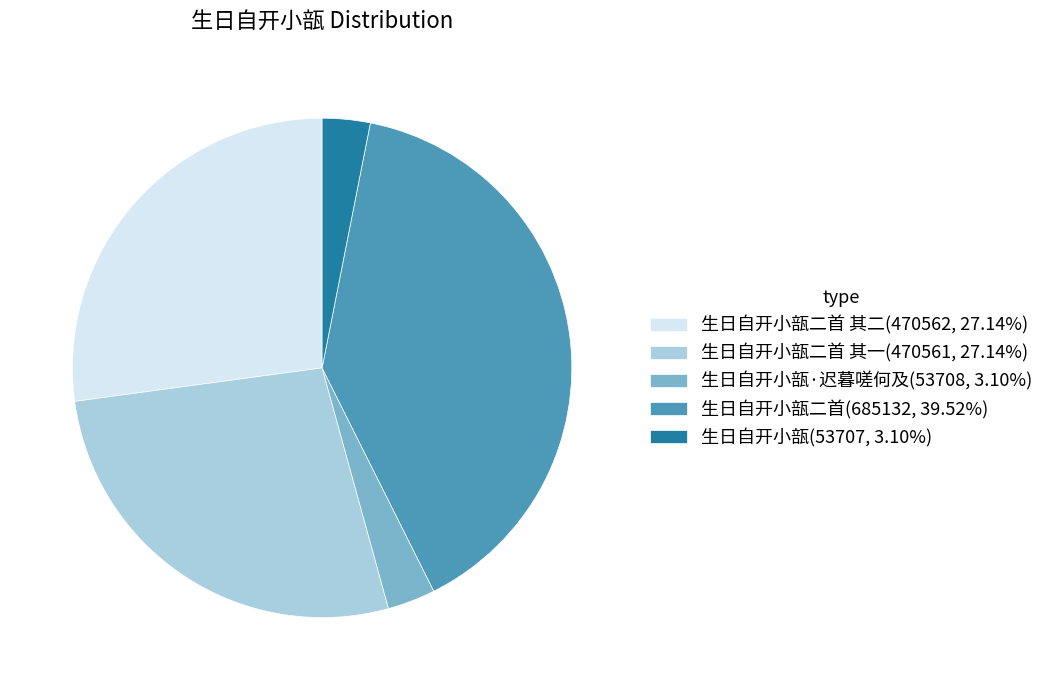

What is the ratio of the value at 生日自开小瓿二首(685132, 39.52%) to the value at 生日自开小瓿(53707, 3.10%)?

12.8